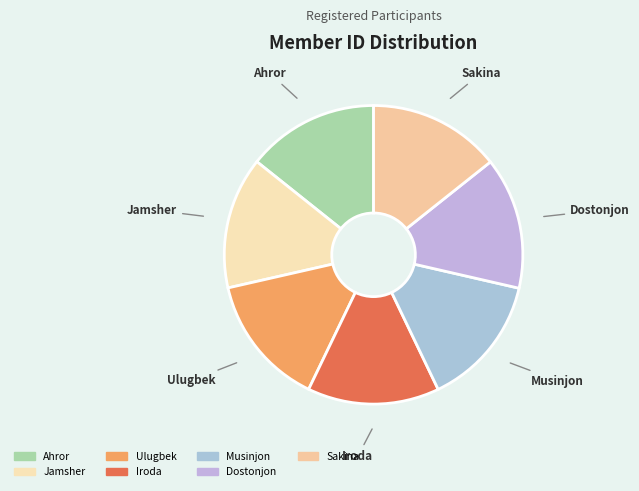

Approximately how many times larger is the value at Ulugbek compared to Jamsher?

1.0